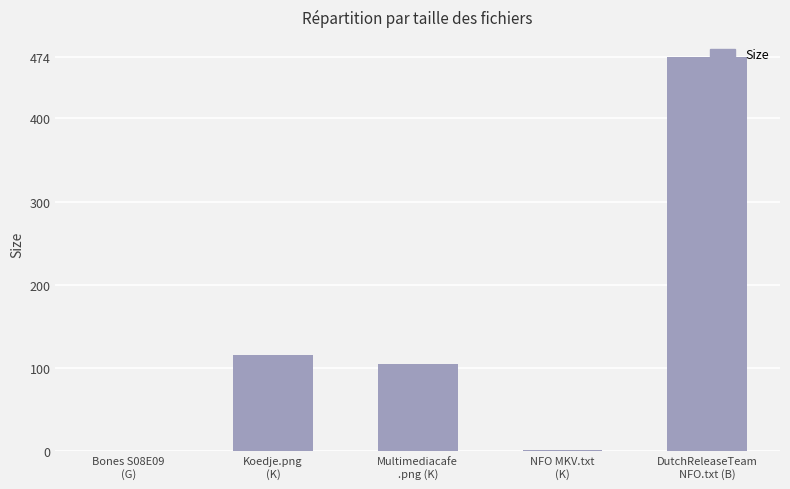

What is the maximum value shown in the chart?

474.0